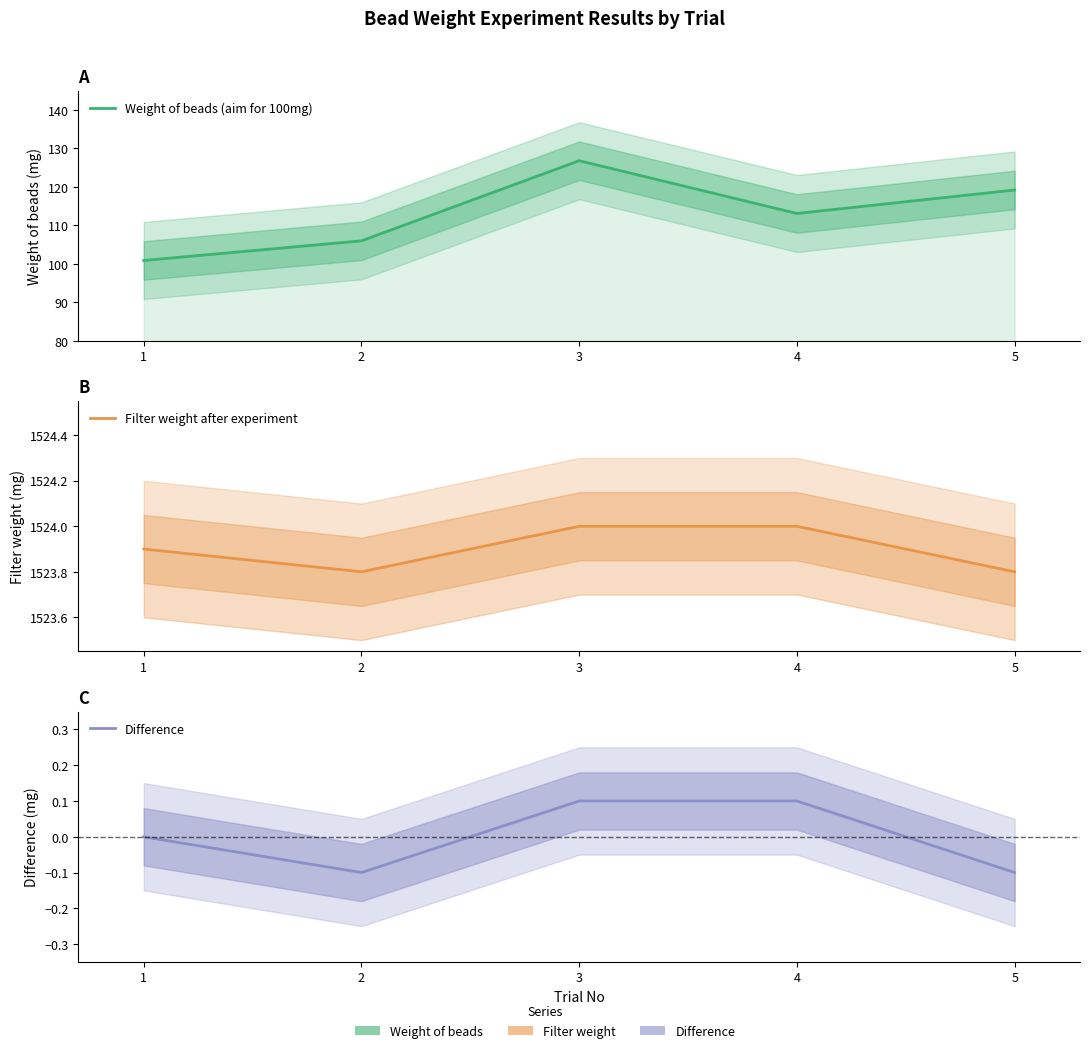

True or false: Filter weight after experiment and Difference intersect in this chart.

False